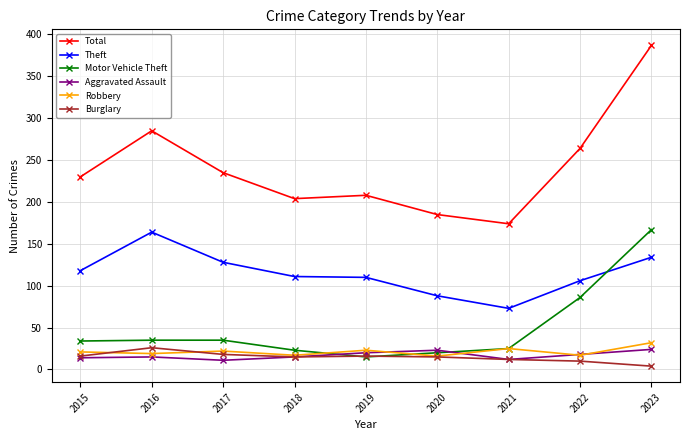

What is the difference between the second highest and minimum values in the Motor Vehicle Theft series?

71